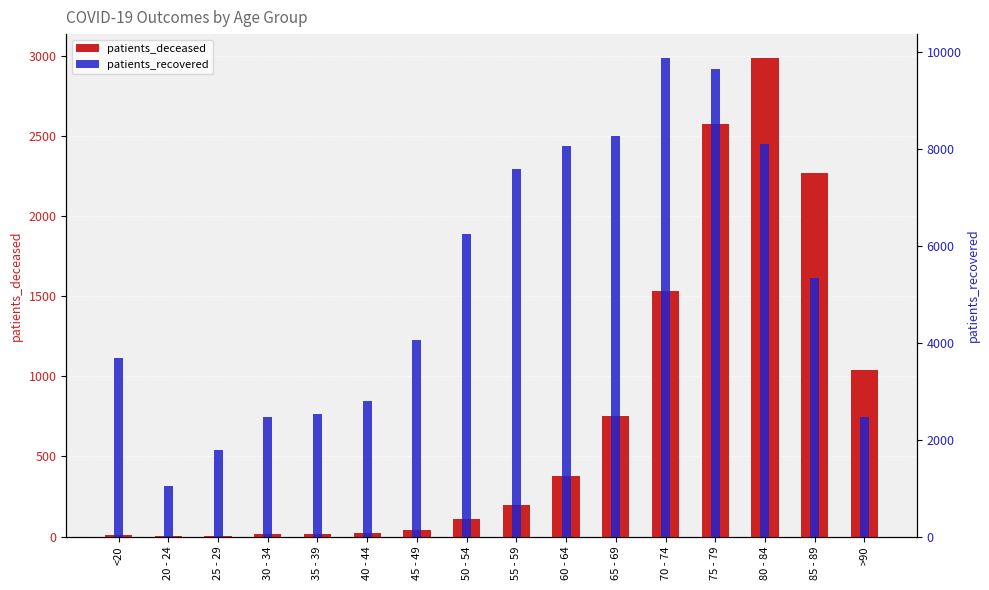

Reading left to right, transcribe all the data shown in this chart.

patients_deceased: <20=12	20 - 24=3	25 - 29=3	30 - 34=15	35 - 39=16	40 - 44=22	45 - 49=41	50 - 54=110	55 - 59=198	60 - 64=375	65 - 69=752	70 - 74=1531	75 - 79=2579	80 - 84=2988	85 - 89=2269	>90=1040
patients_recovered: <20=3686	20 - 24=1041	25 - 29=1782	30 - 34=2477	35 - 39=2528	40 - 44=2792	45 - 49=4064	50 - 54=6238	55 - 59=7593	60 - 64=8070	65 - 69=8265	70 - 74=9877	75 - 79=9644	80 - 84=8096	85 - 89=5335	>90=2470